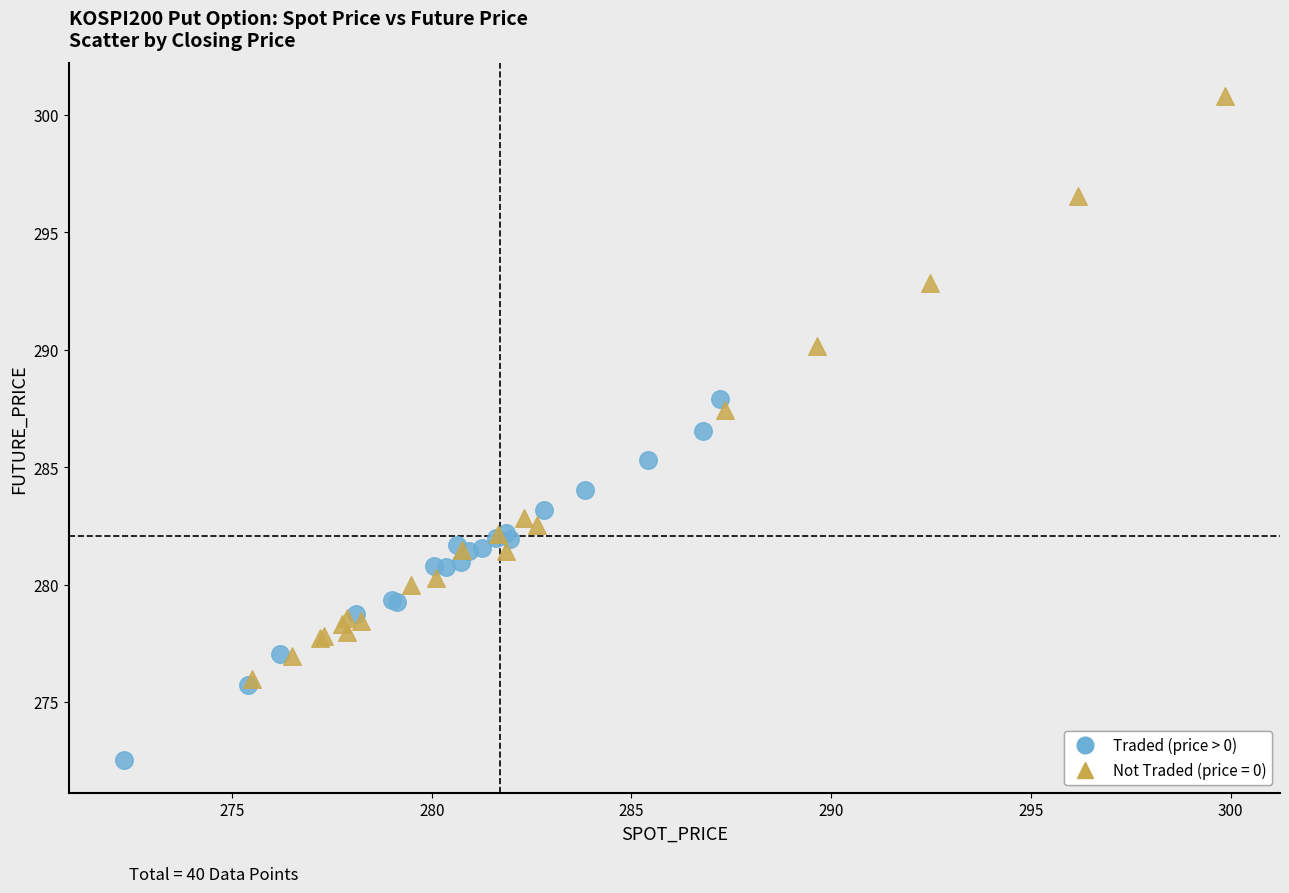

Which series has the widest spread of Y values?

Not Traded (price = 0)